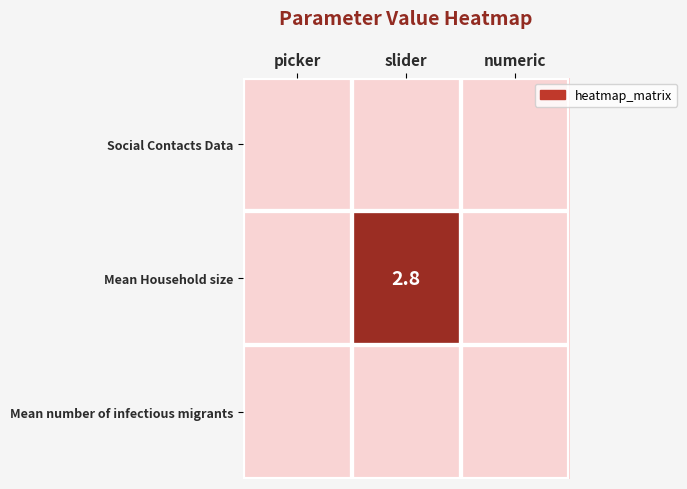

At how many categories does at least one series exceed 1?

1